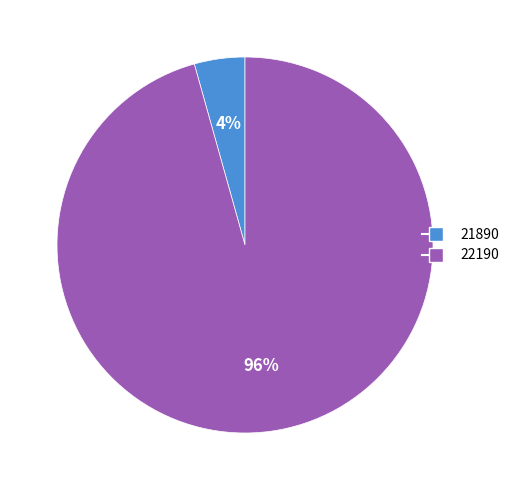

What is the smallest slice in the pie chart?

21890